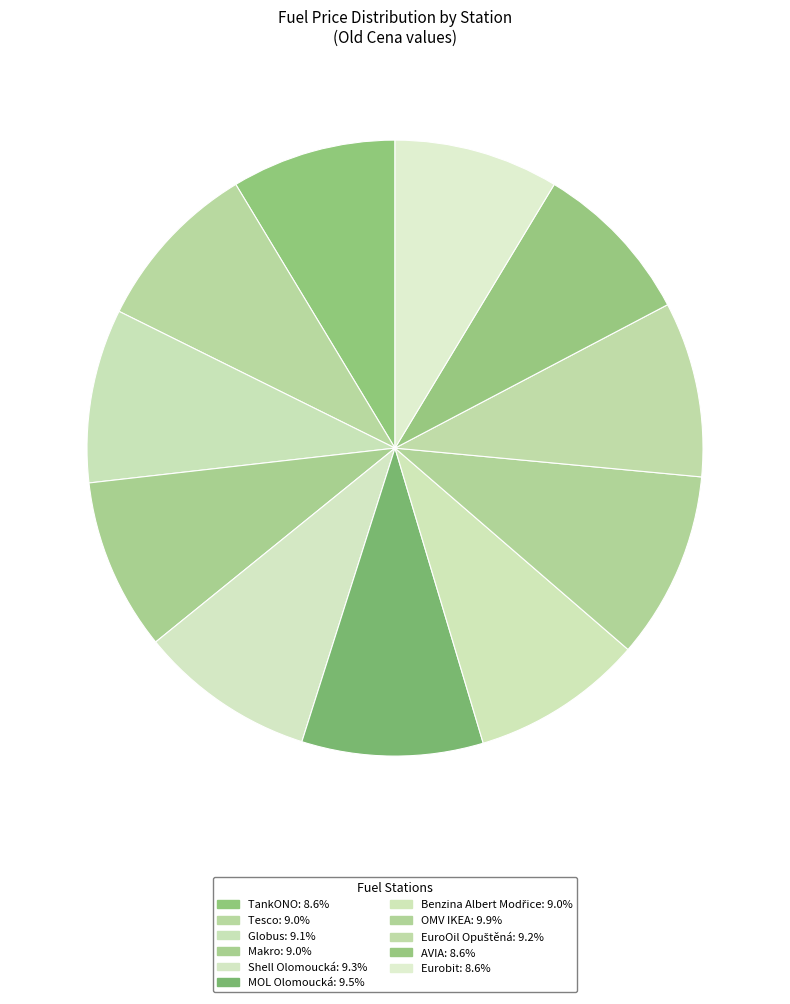

Count the number of slices in the pie.

11